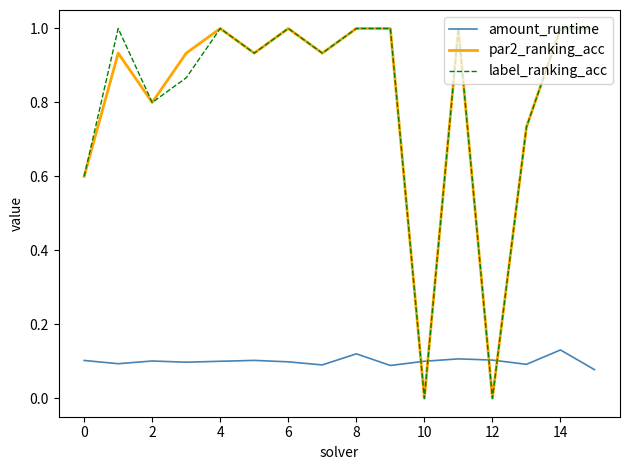

True or false: par2_ranking_acc and amount_runtime intersect in this chart.

True